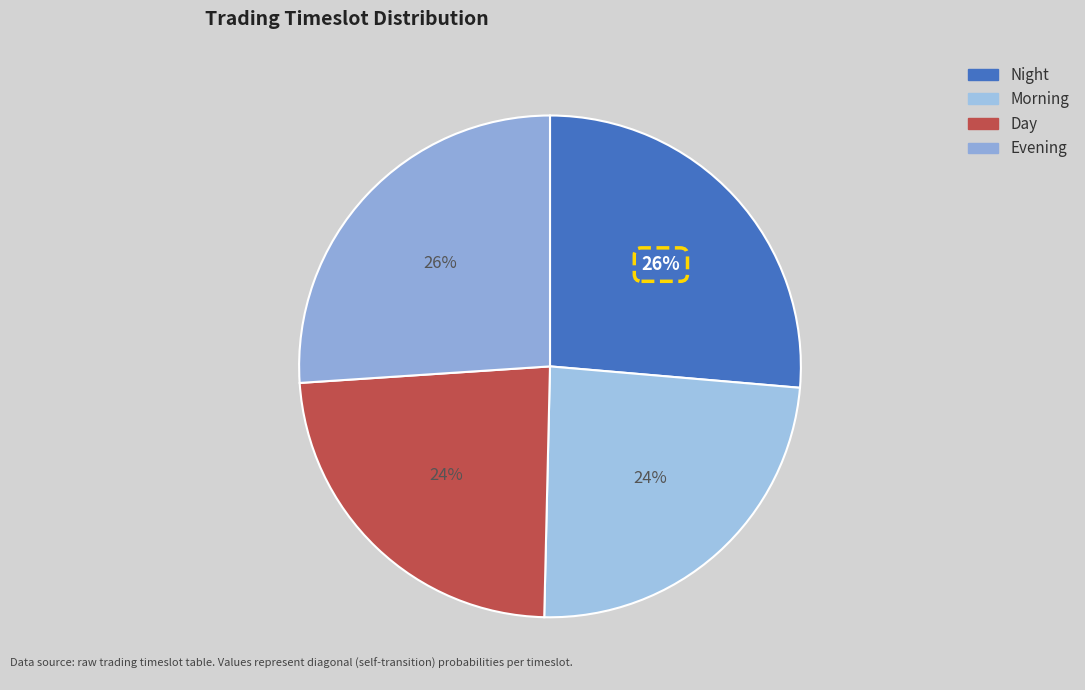

What percentage is the Night slice, to the nearest percent?

26%